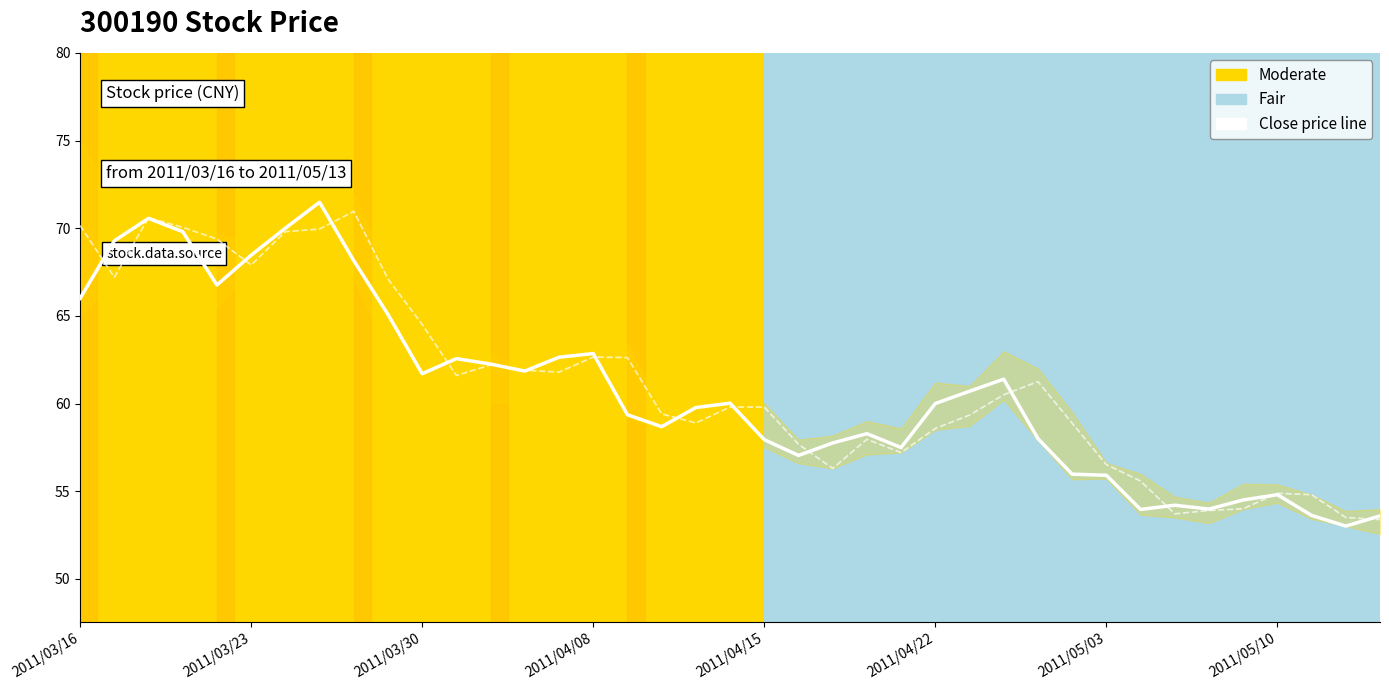

Does the chart have visible grid lines?

No